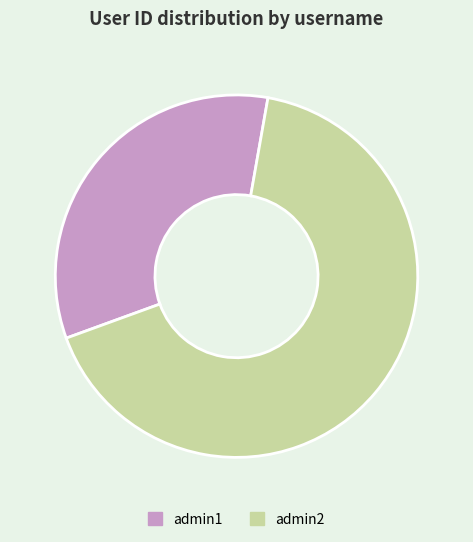

Is there any slice that represents more than half of the pie?

Yes